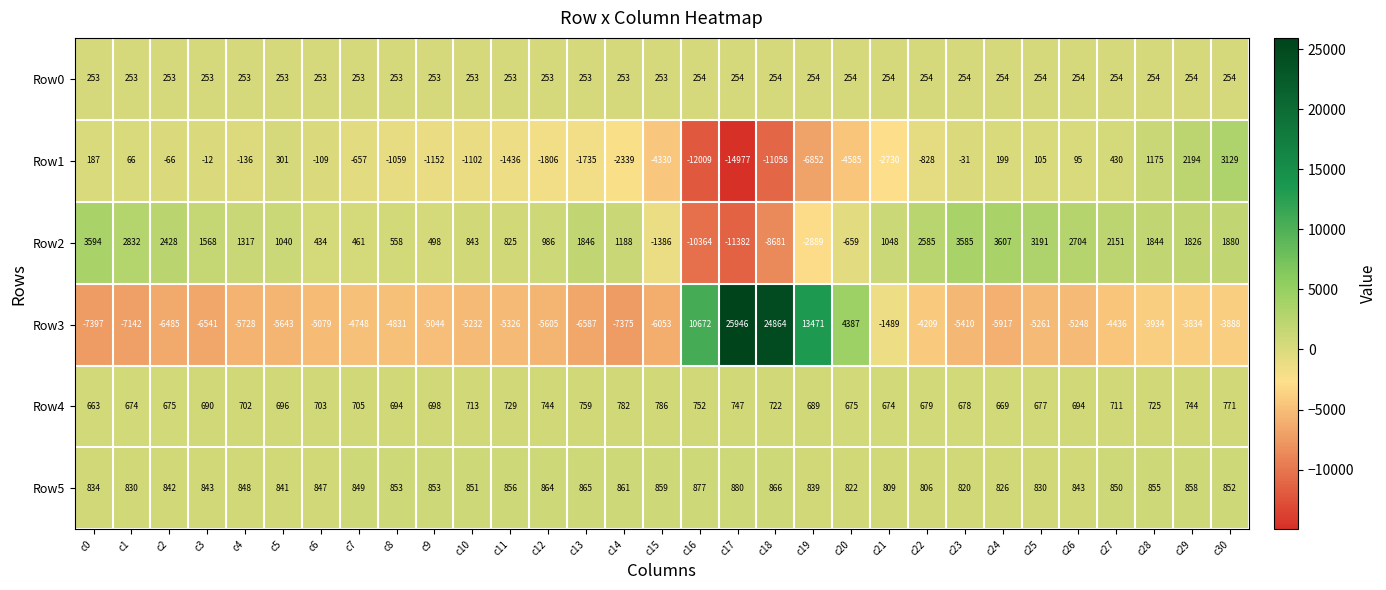

Which series has the largest range (max minus min)?

Row3